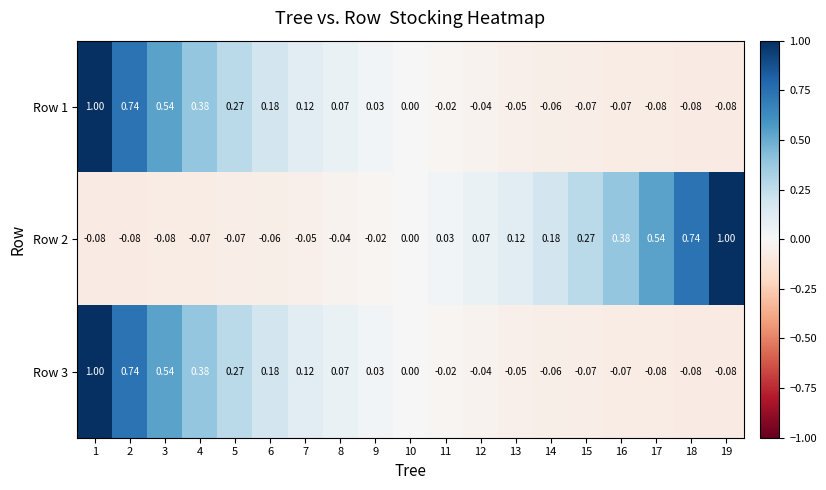

What is the maximum value shown in the chart?

1.0